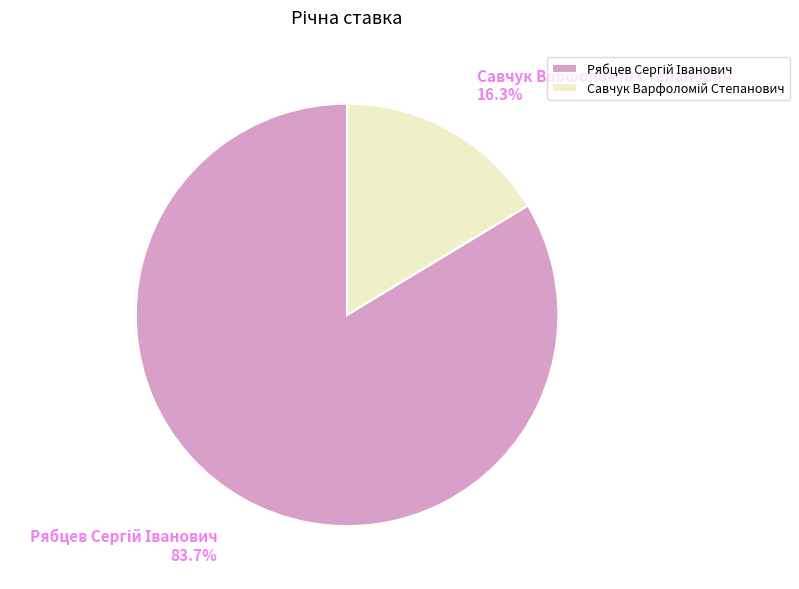

Does any single category account for the majority?

Yes